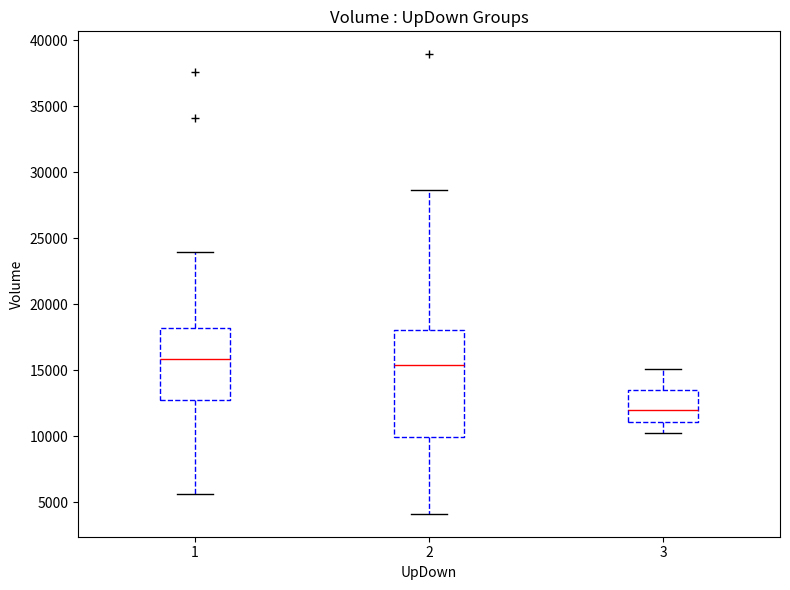

Reading left to right, read every box against the y-axis: the position of its median line, the range the box covers, and the ends of its whiskers. The values are not printed on the chart, so give them approximately, as read against the axis.

1: median 16000, box 12500 to 18000, whiskers 5500 to 24000
2: median 15500, box 10000 to 18000, whiskers 4000 to 28500
3: median 12000, box 11000 to 13500, whiskers 10000 to 15000